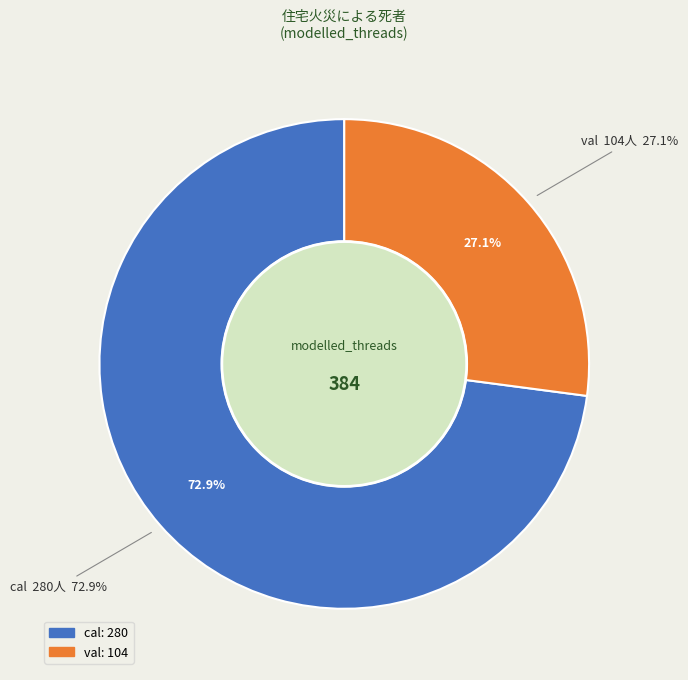

Rank the categories by value from lowest to highest.

val, cal